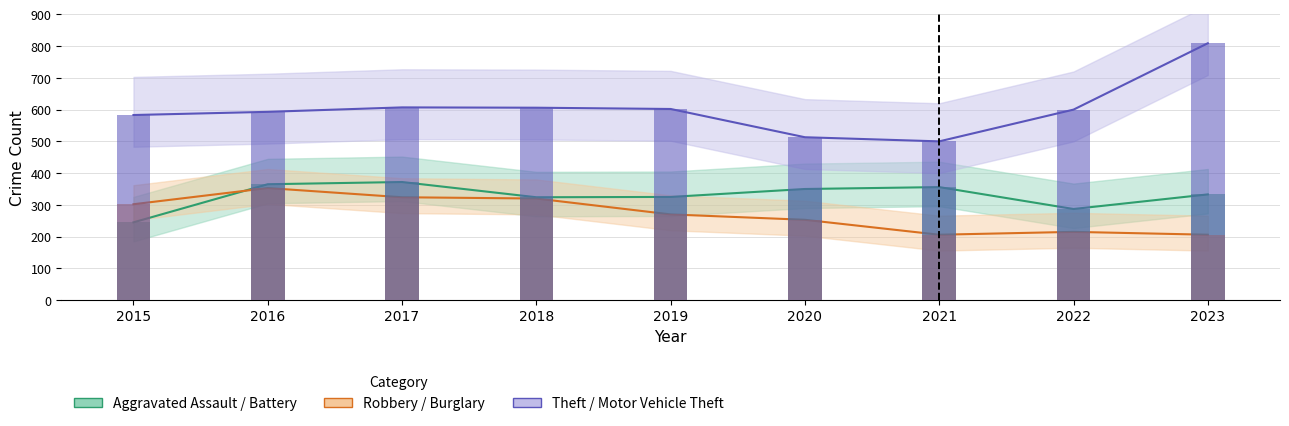

Is the value of Aggravated Battery at 2022 greater than the value of Aggravated Assault at 2022?

Yes